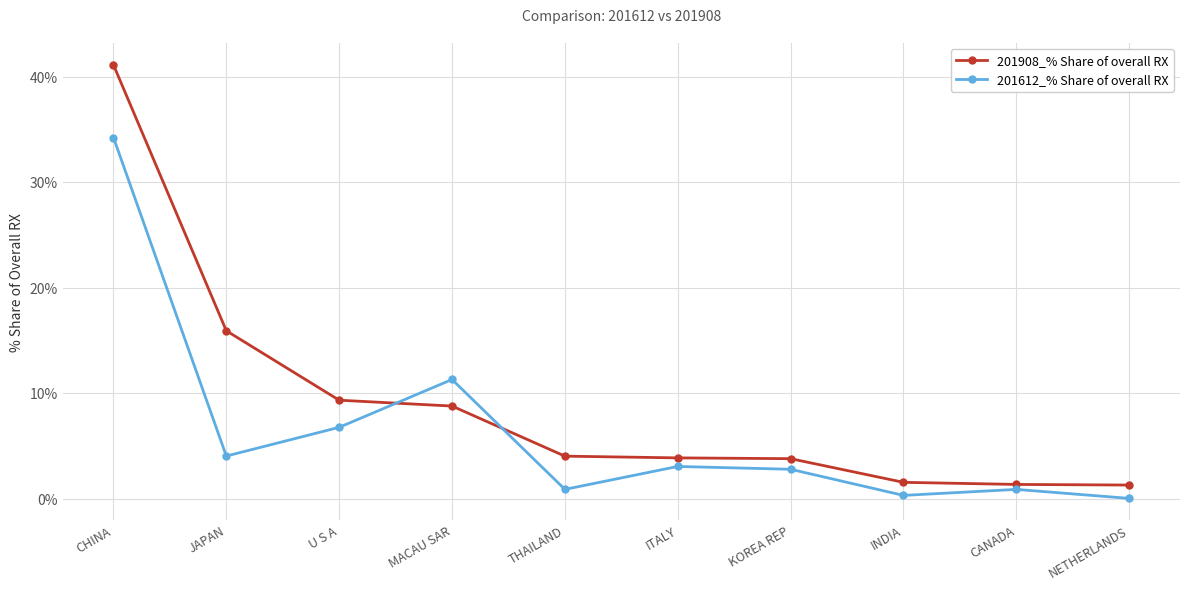

Where is the first local maximum for 201612_% Share of overall RX?

MACAU SAR